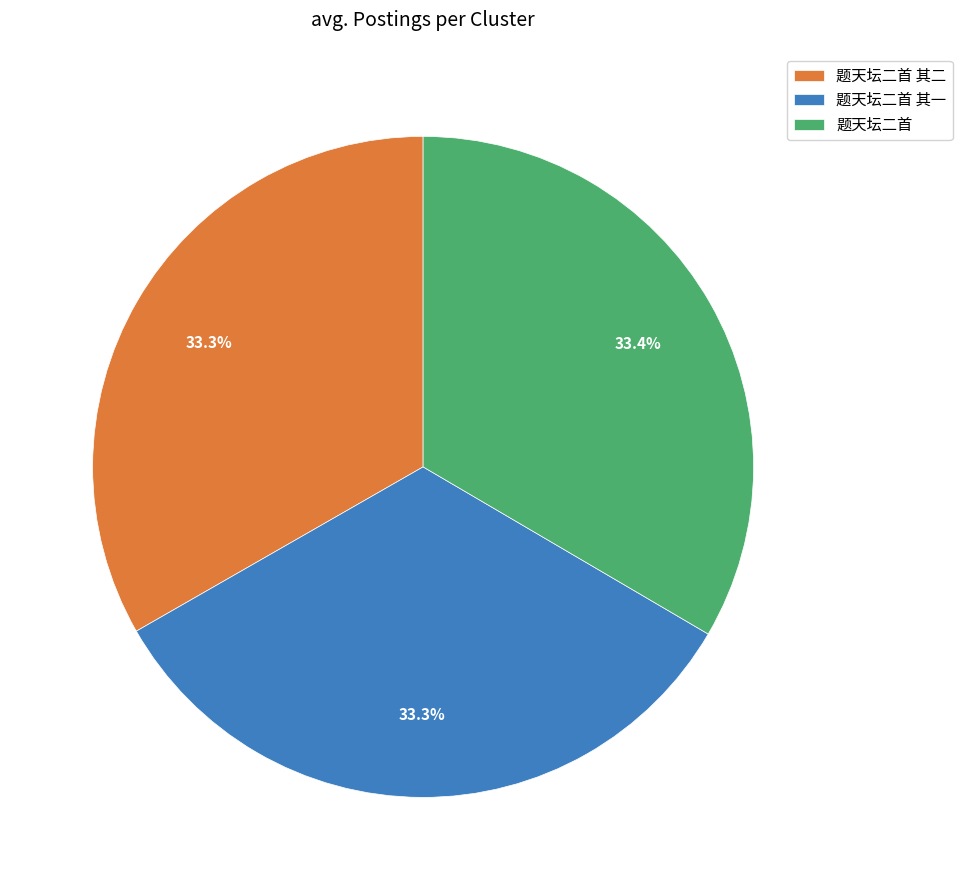

To the nearest percent, what is the combined percentage of 题天坛二首 and 题天坛二首 其一?

67%